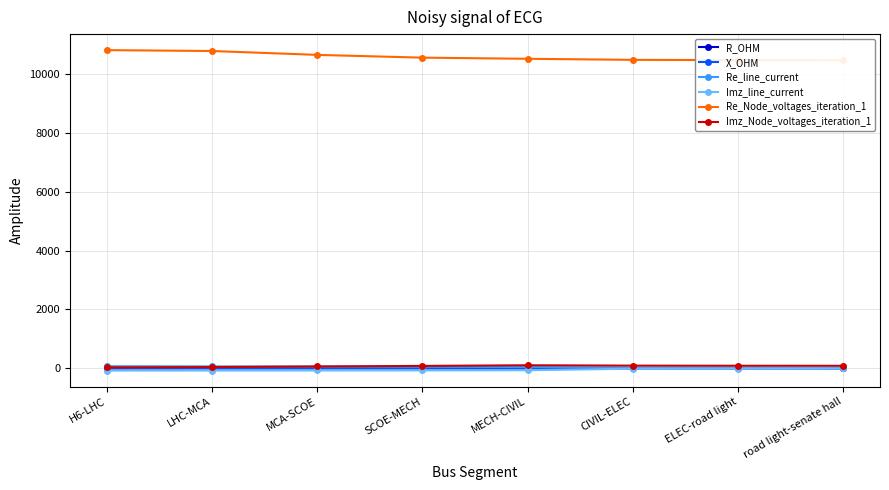

True or false: X_OHM and Re_Node_voltages_iteration_1 intersect in this chart.

False